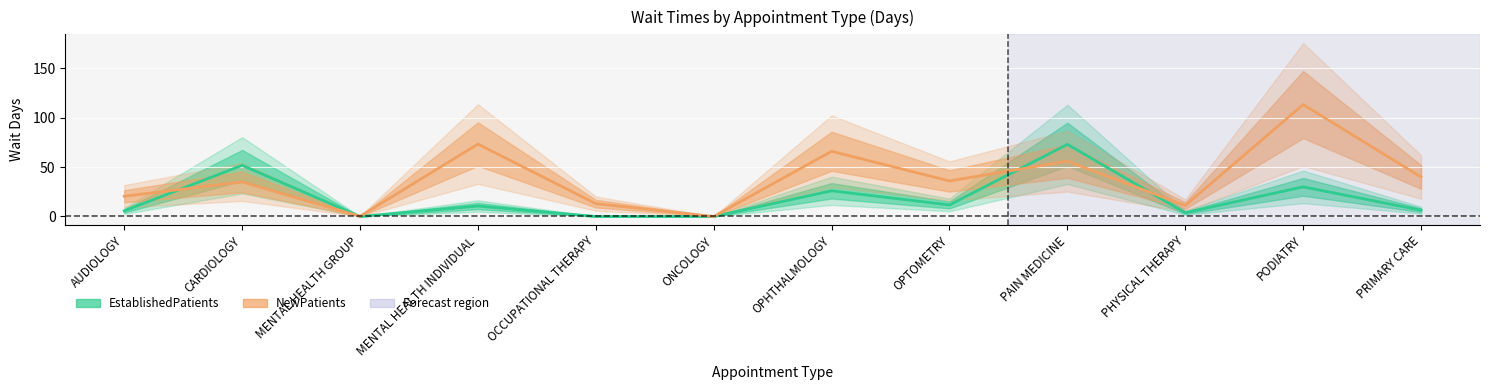

What is the sum of all NewPatients values?

464.4